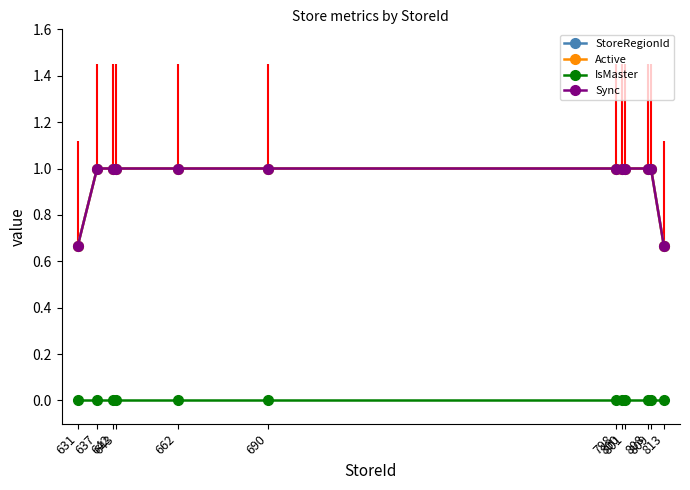

What is the spread (max minus min) of values at 631?

0.7